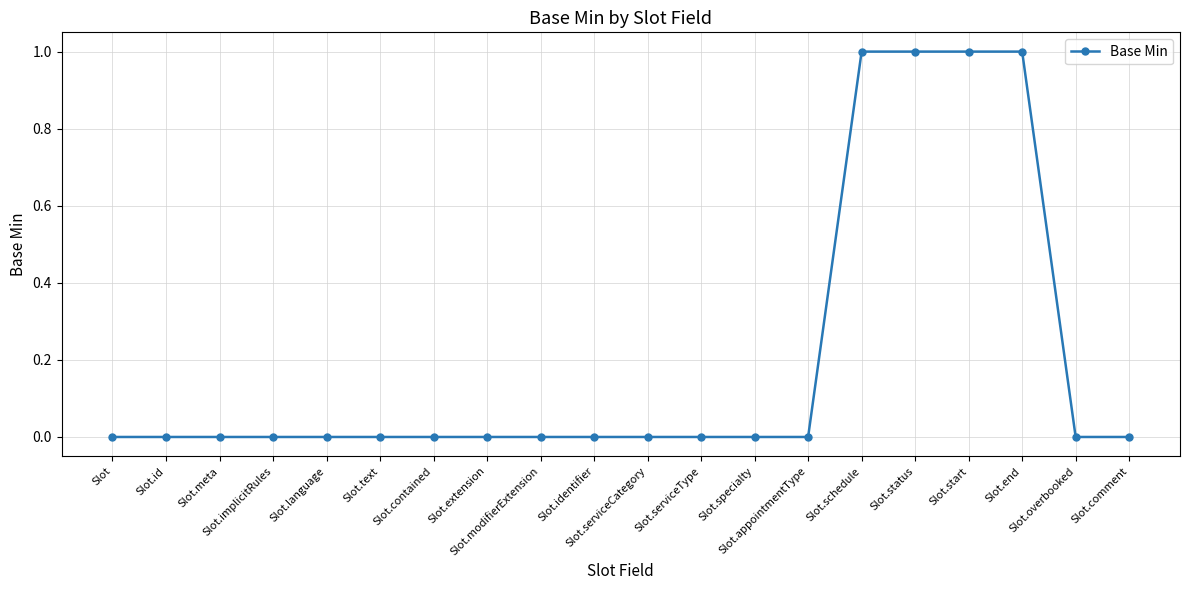

What is the sum of all values?

4